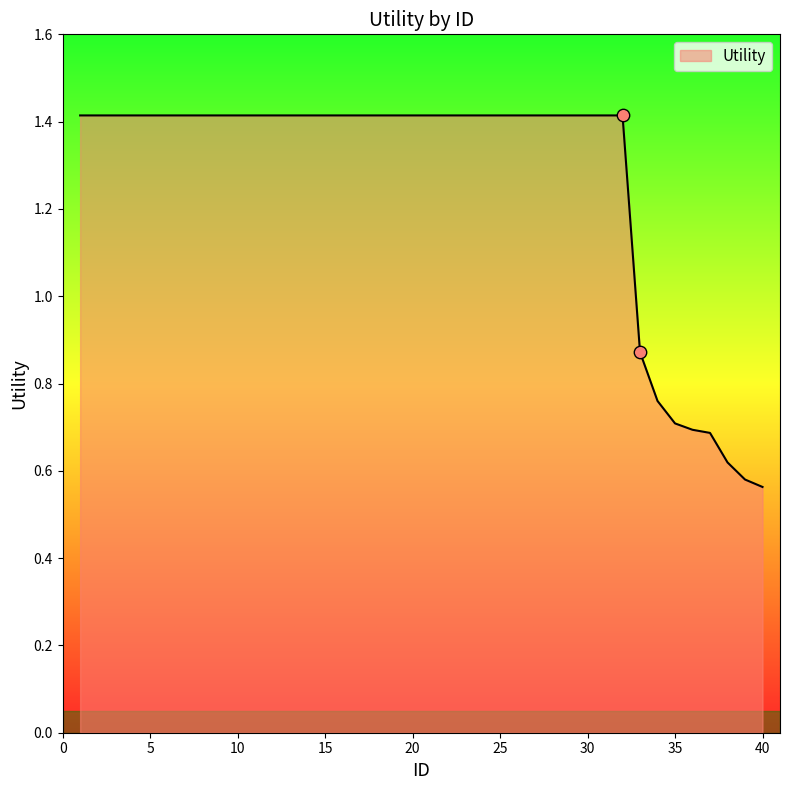

What is the greatest value displayed?

1.4